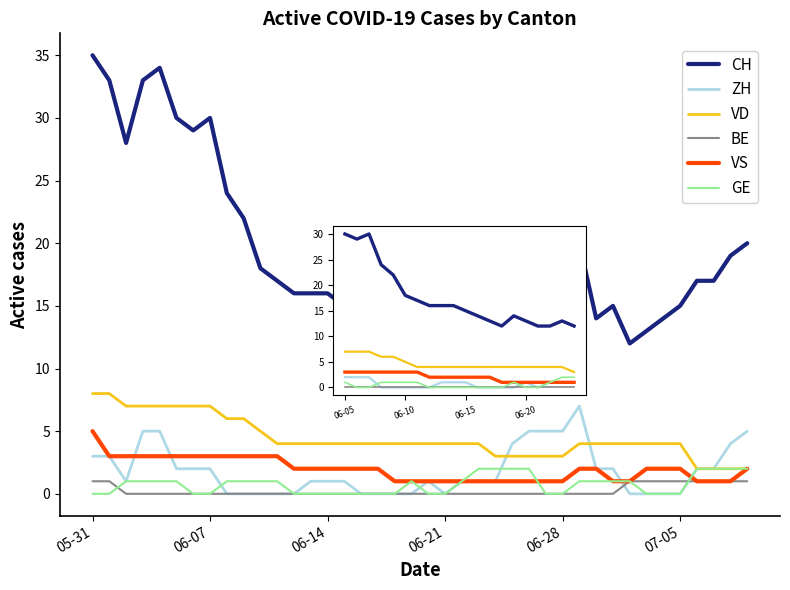

True or false: BE and VD intersect in this chart.

False